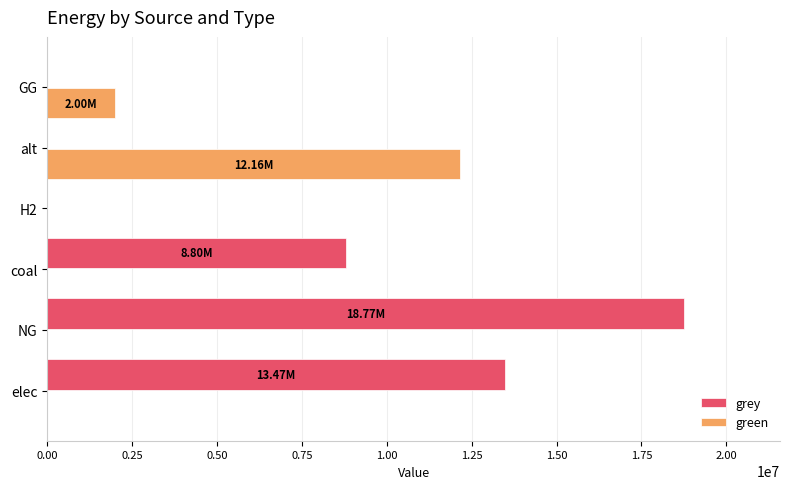

What are all the series names shown in the legend?

grey, green